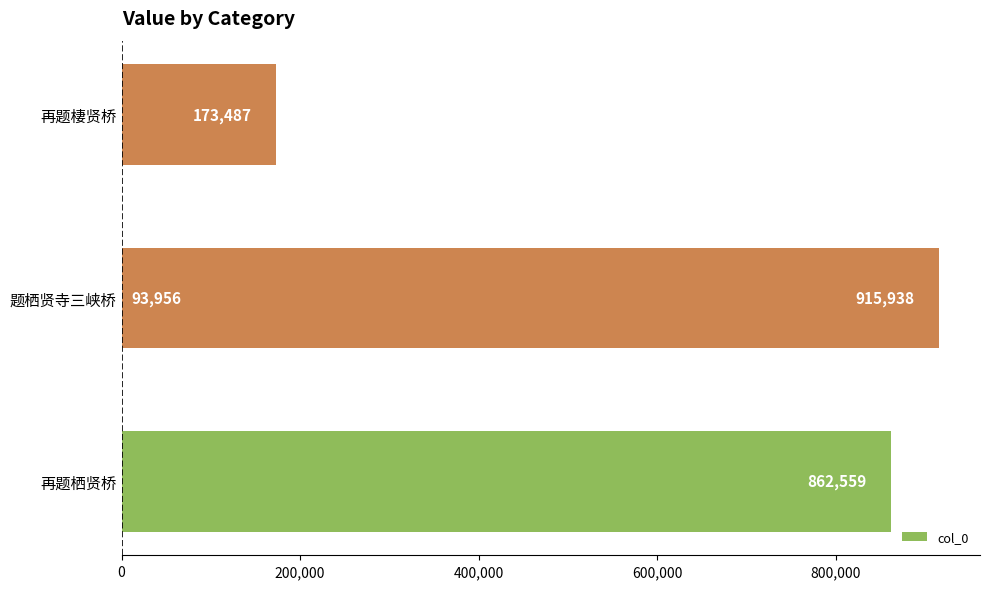

Reading left to right, list all the values displayed in this chart.

862559	93956	173487	915938